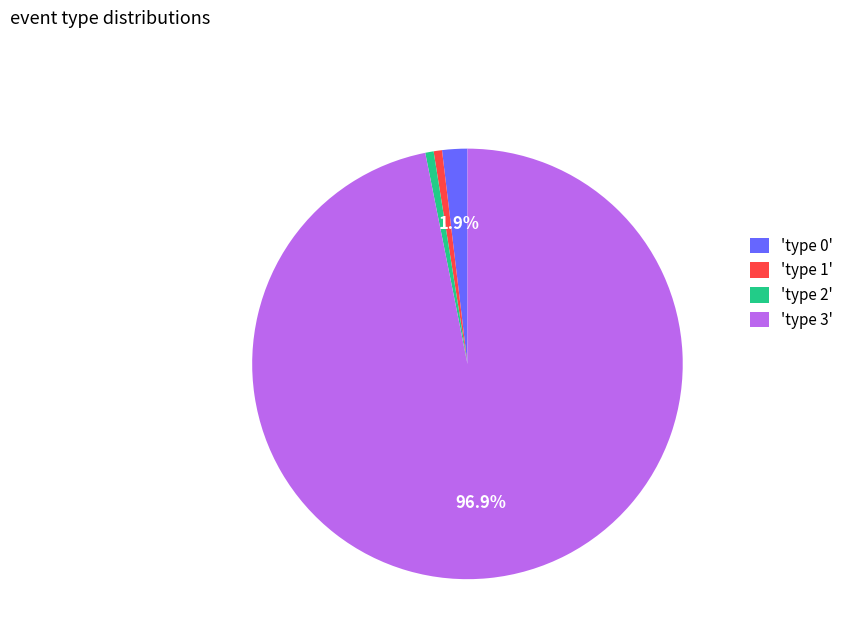

What is the largest slice in the pie chart?

'type 3'